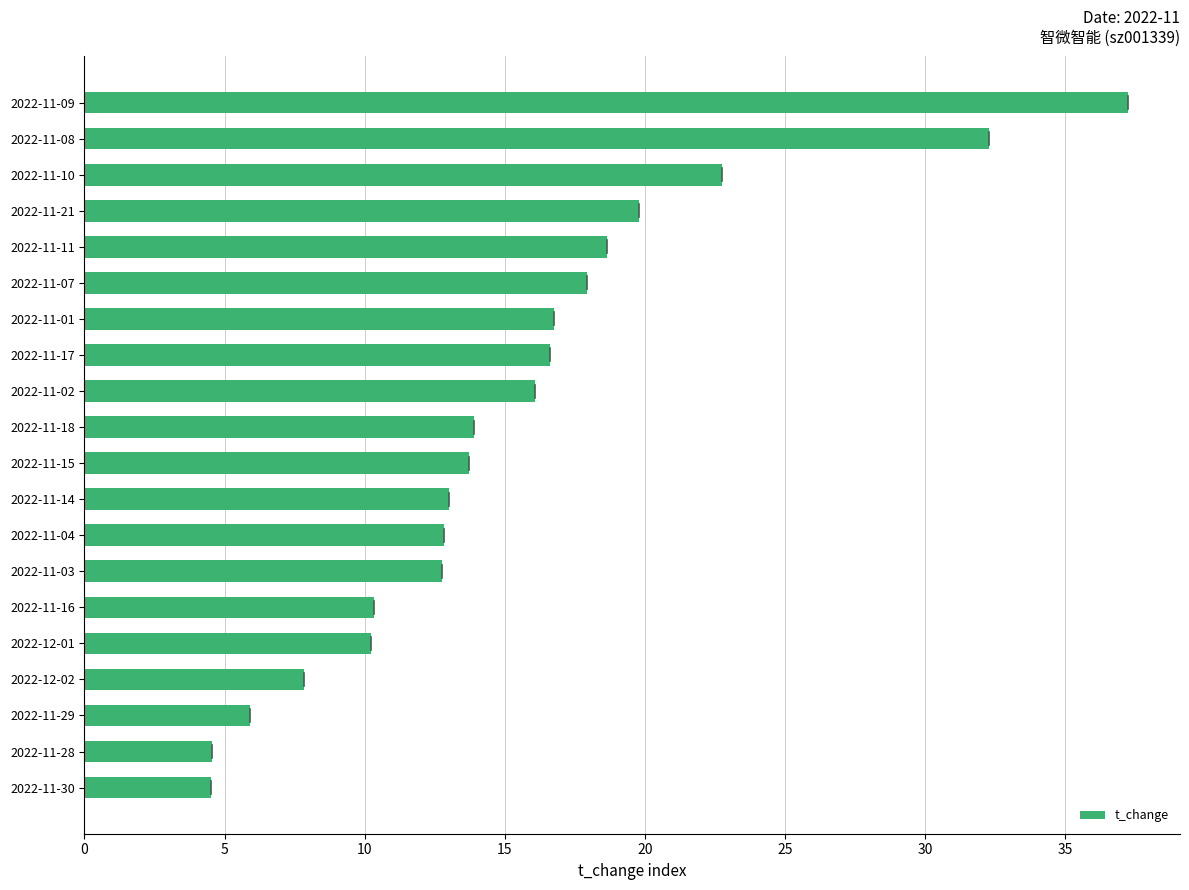

What is the ratio of the value at 2022-11-09 to the value at 2022-11-02?

2.3